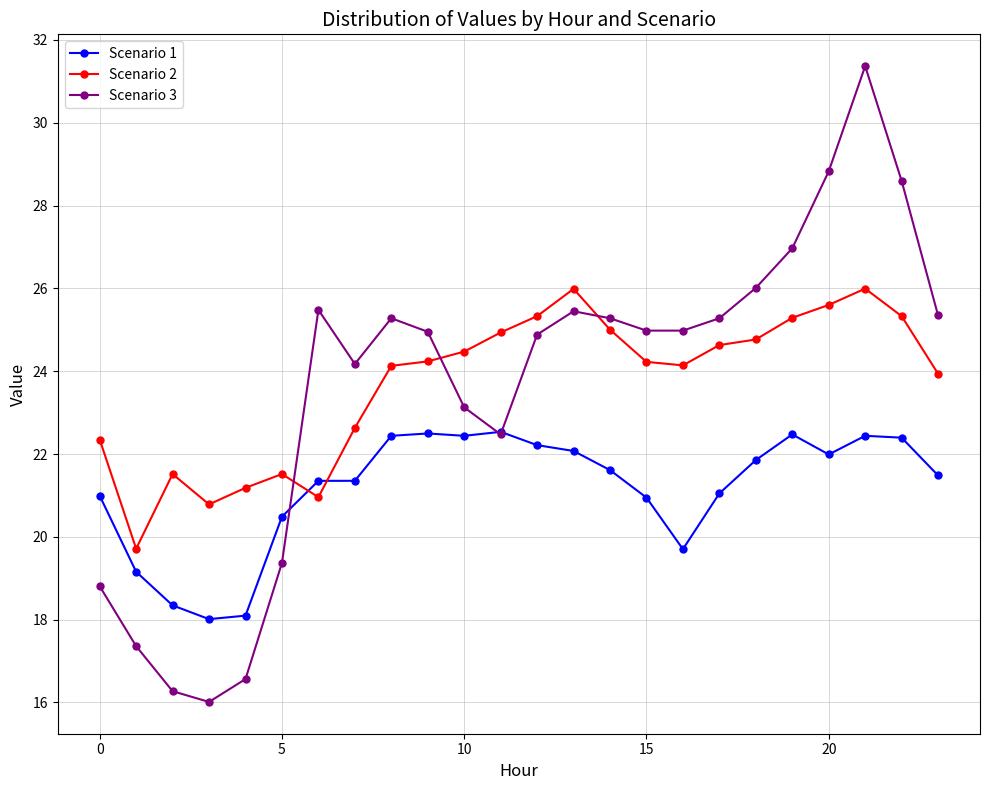

True or false: Scenario 1 has more than 1 interior local peaks.

True